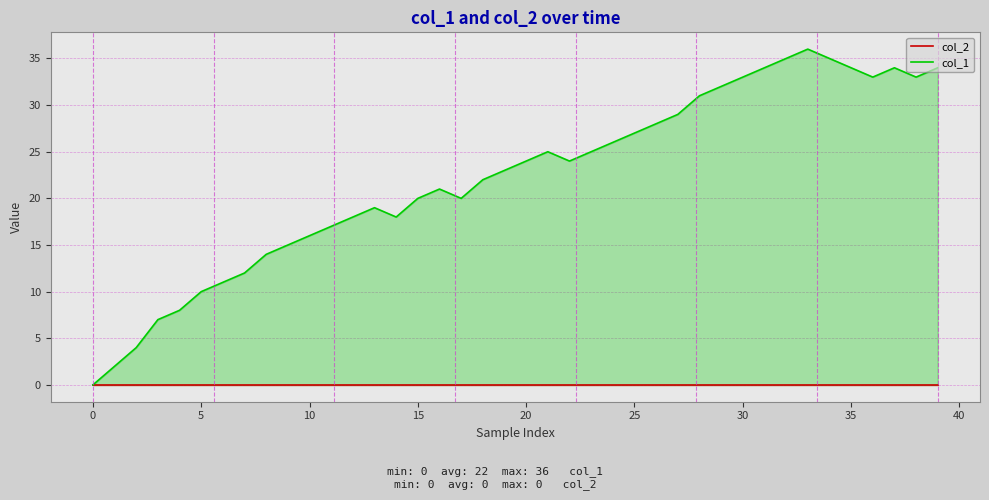

Count the number of data series in this chart.

2